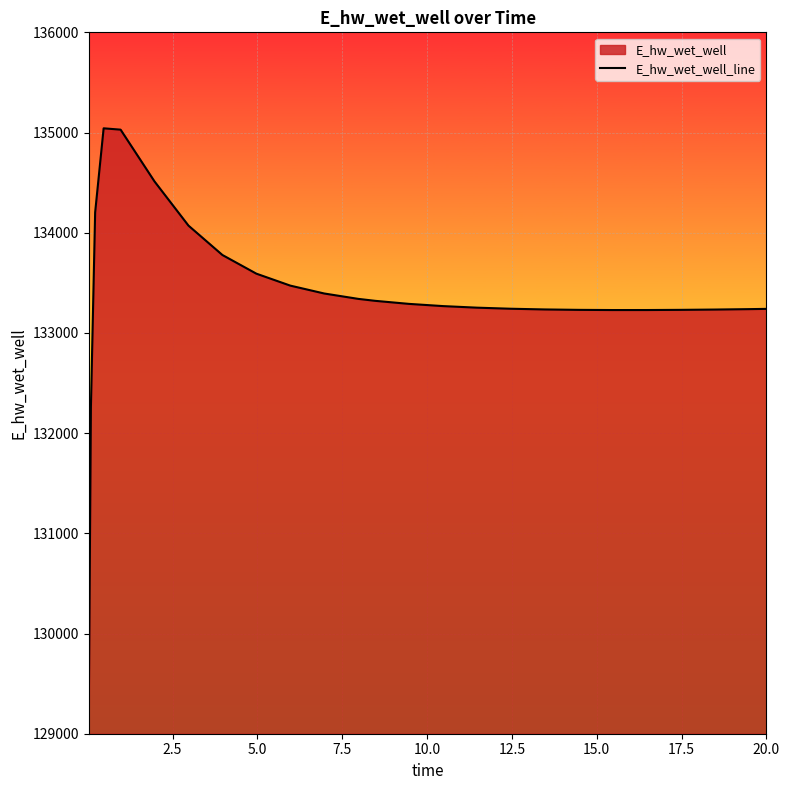

What is the smallest value displayed?

129224.4